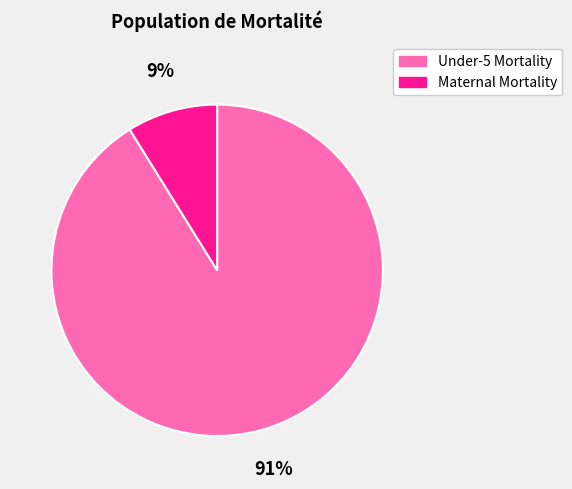

How many segments does this pie chart have?

2